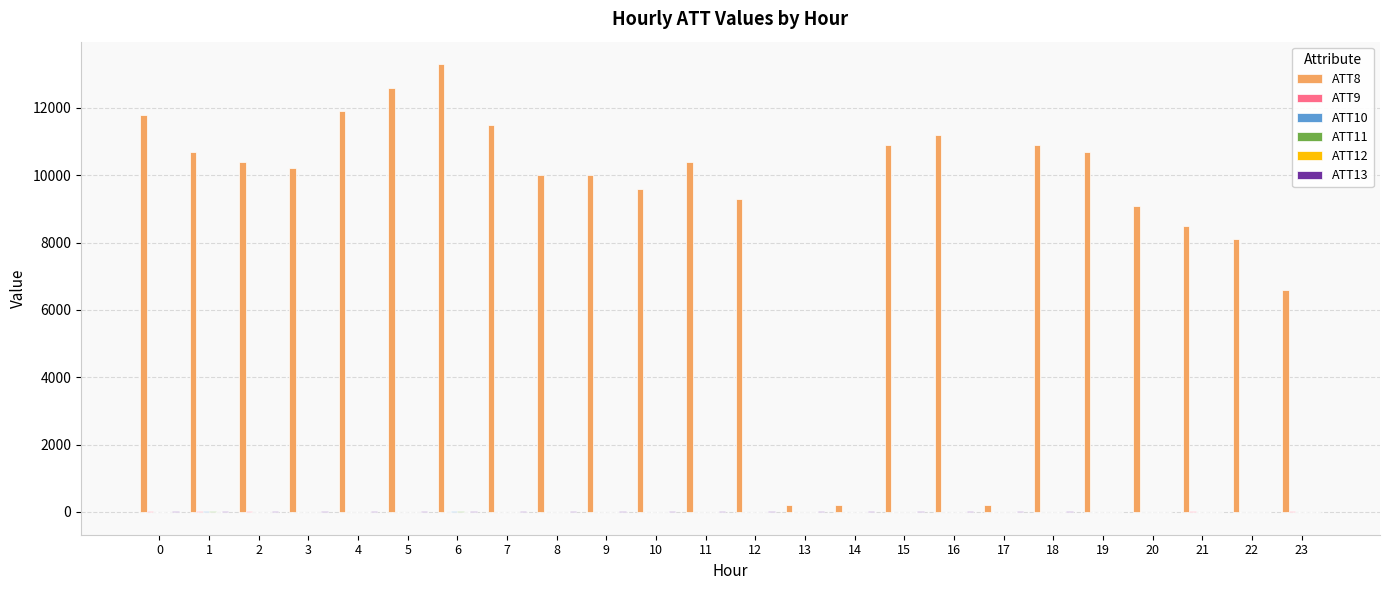

Which series has the largest total across all categories?

ATT8